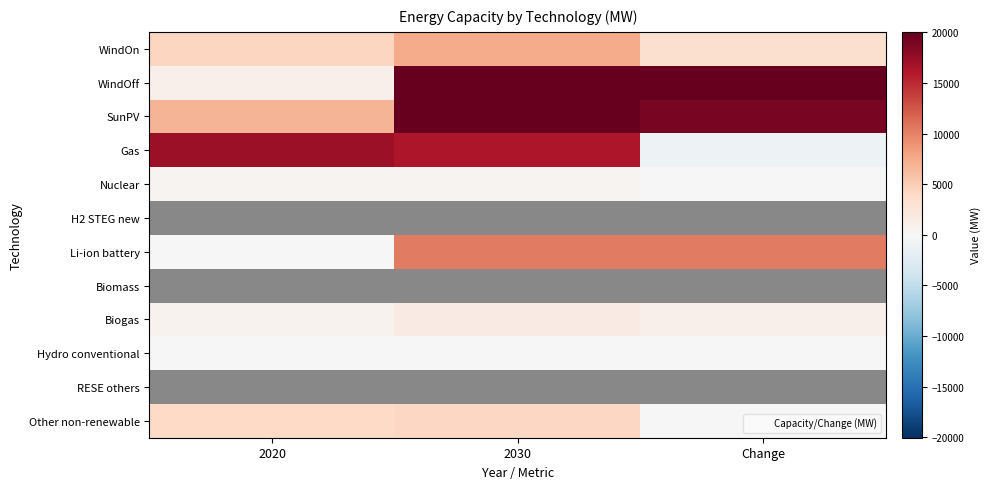

At which label does Hydro conventional reach its minimum?

Change